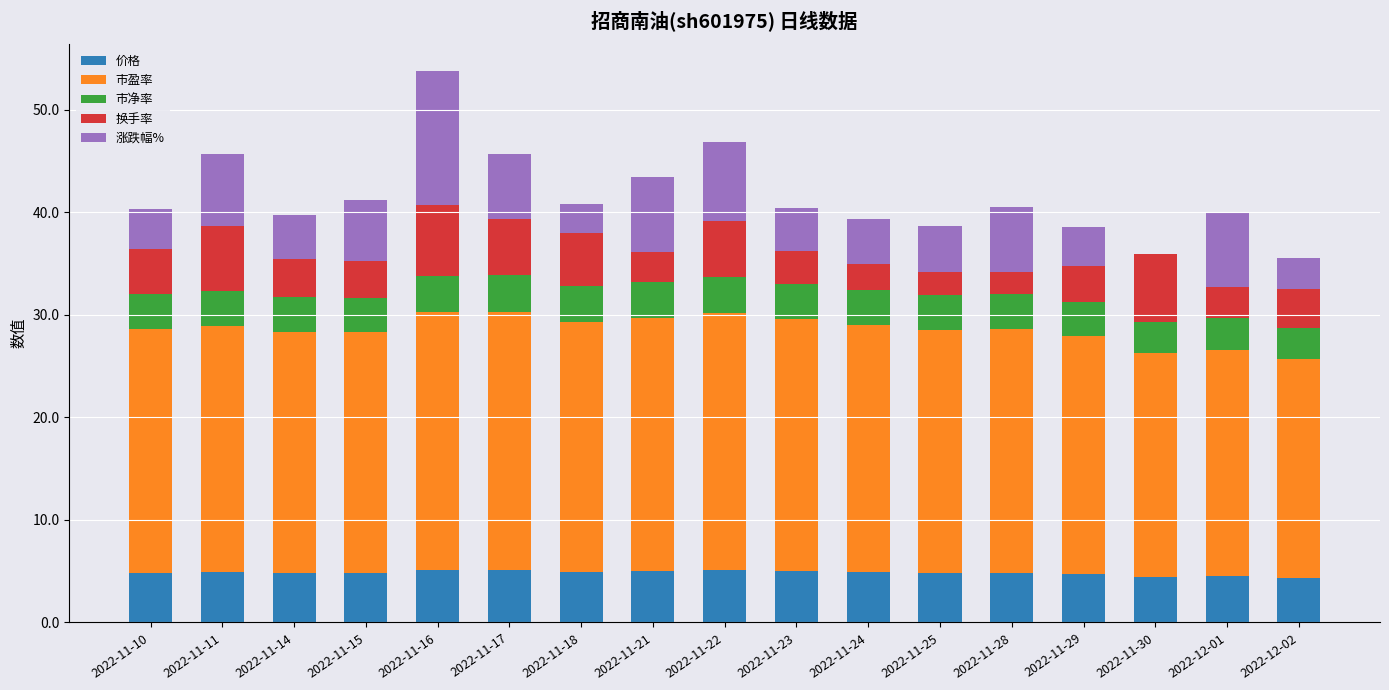

How many data points does each series have?

17